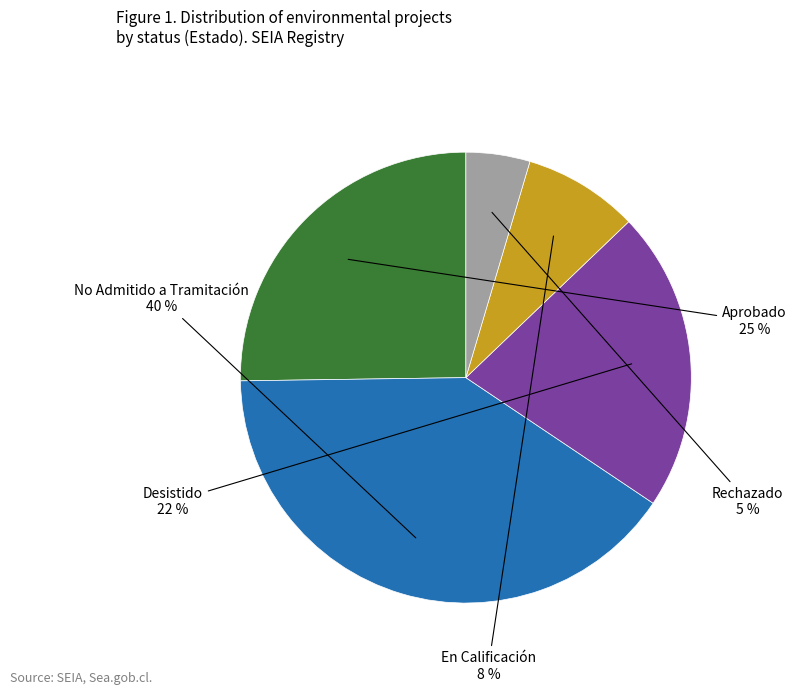

To the nearest percent, what is the average slice percentage?

20%